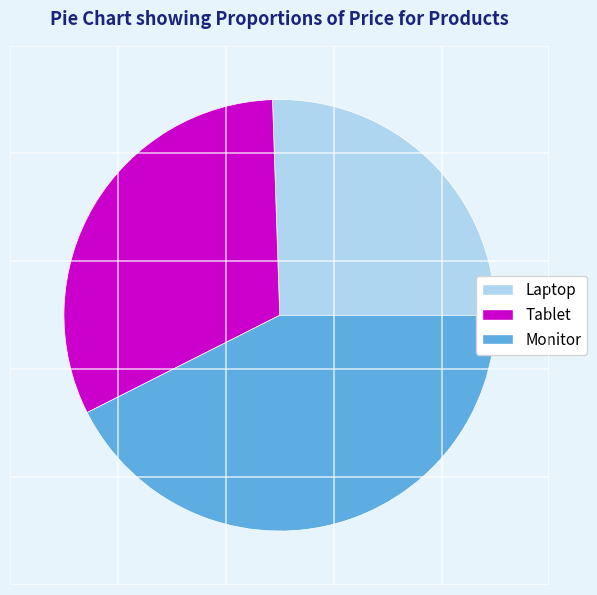

Does any single category account for the majority?

No